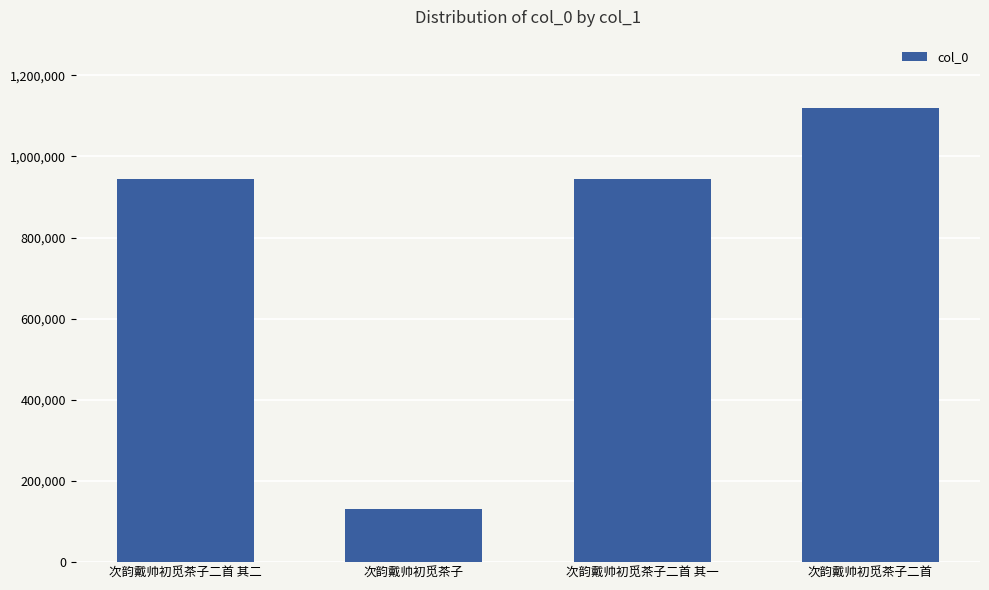

What is the ratio of the value at 次韵戴帅初觅茶子二首 to the value at 次韵戴帅初觅茶子二首 其一?

1.2